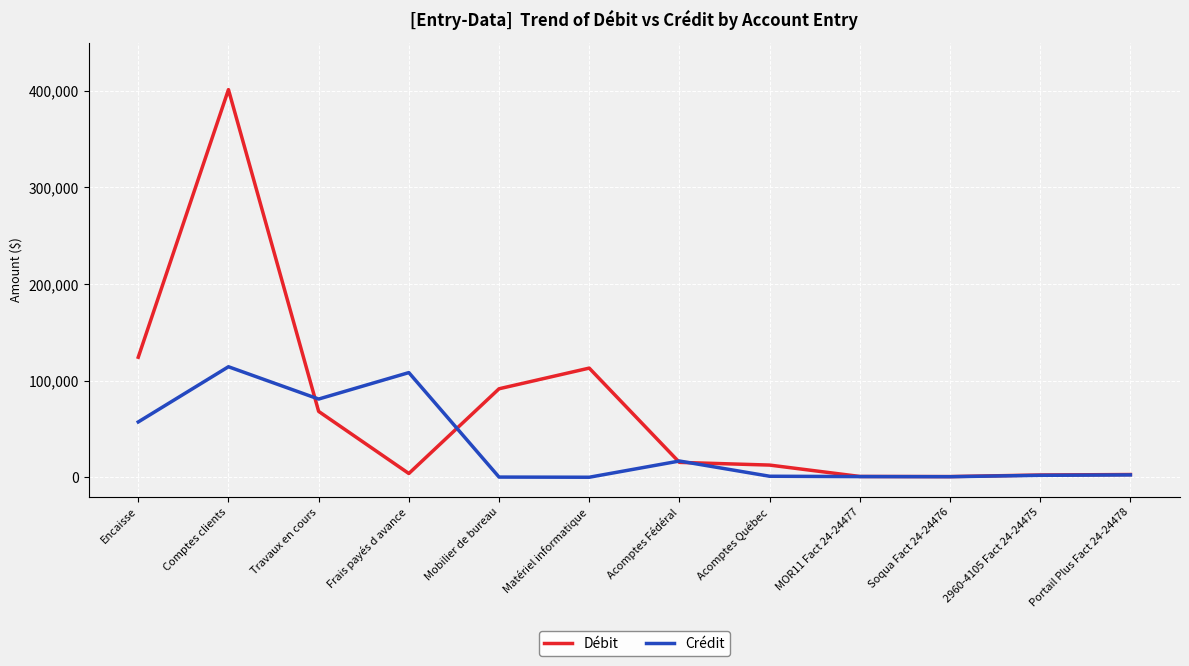

List the series in order of their peak value, highest first.

Débit, Crédit